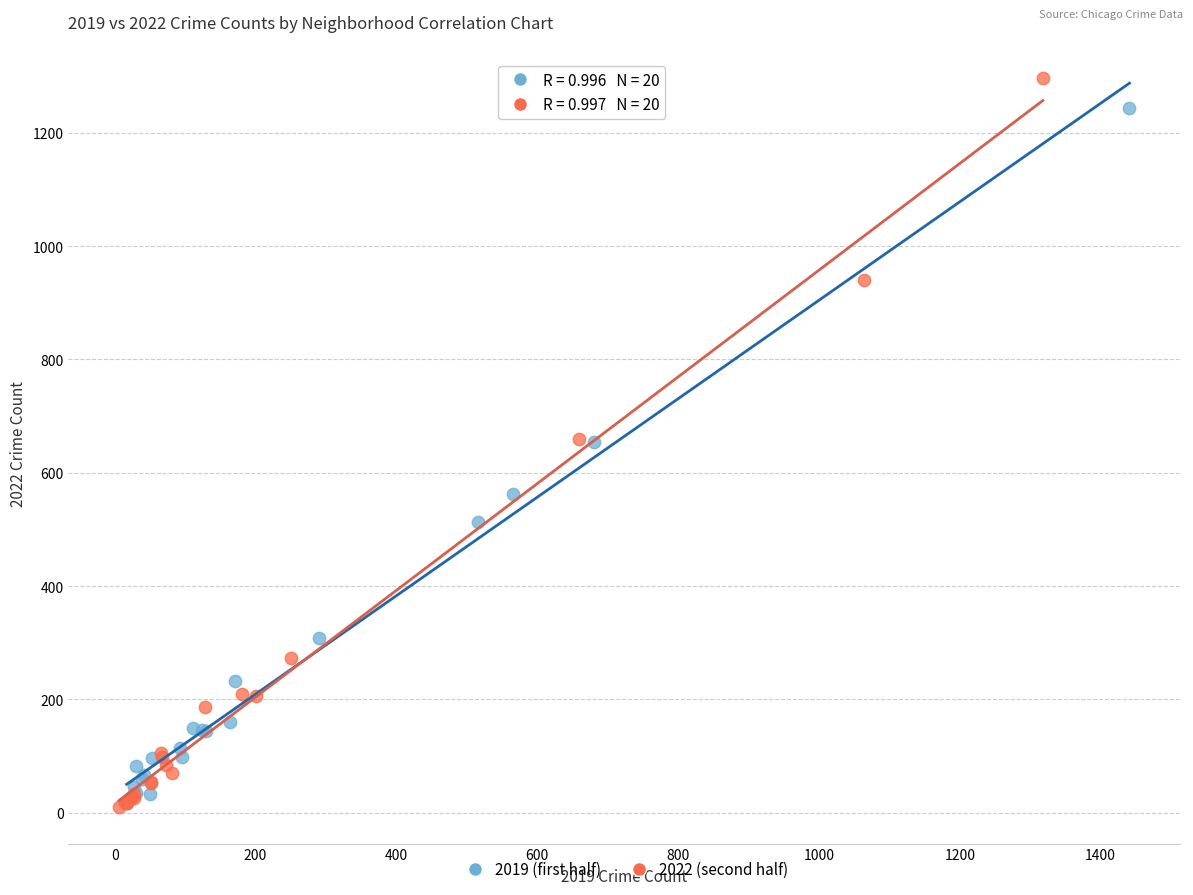

Which series reaches the maximum Y coordinate?

2022 (second half)